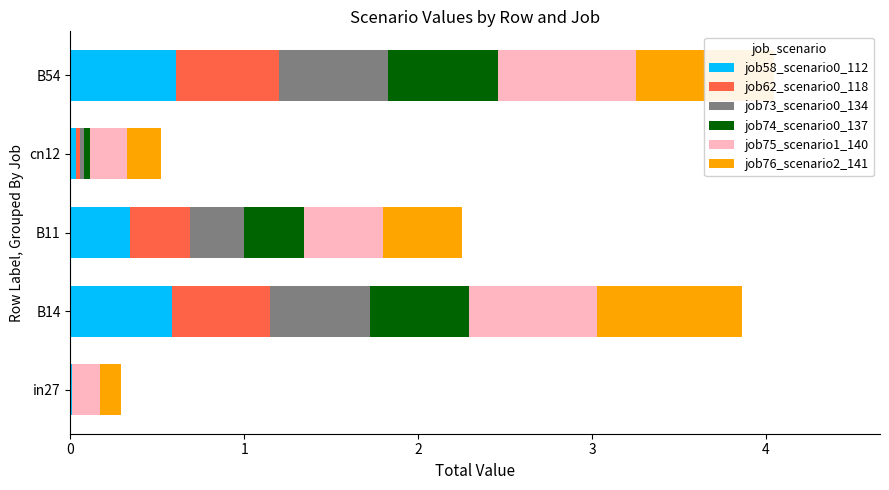

What is the maximum value for job58_scenario0_112?

0.6